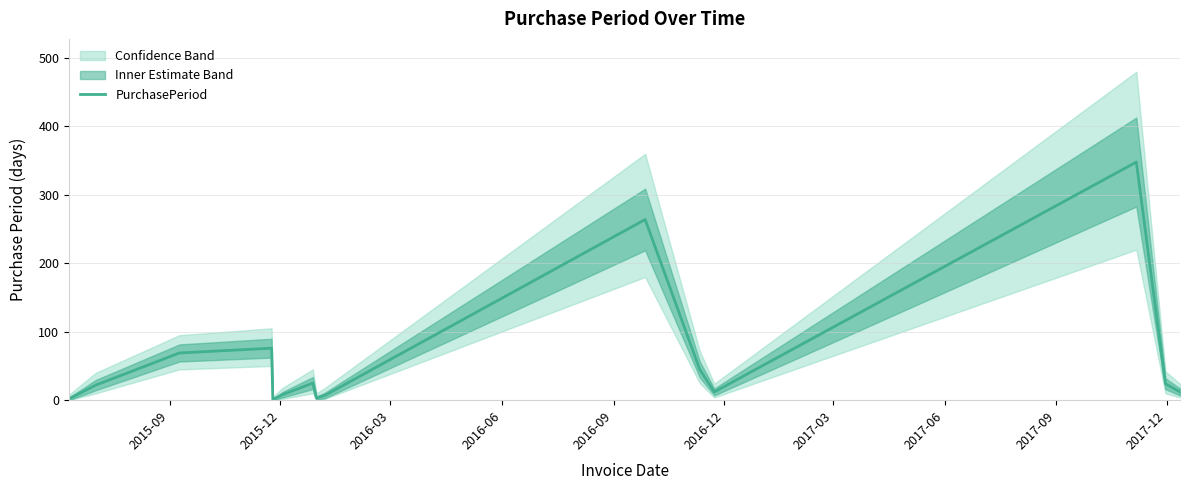

Is this an area chart (filled region under the line)?

No